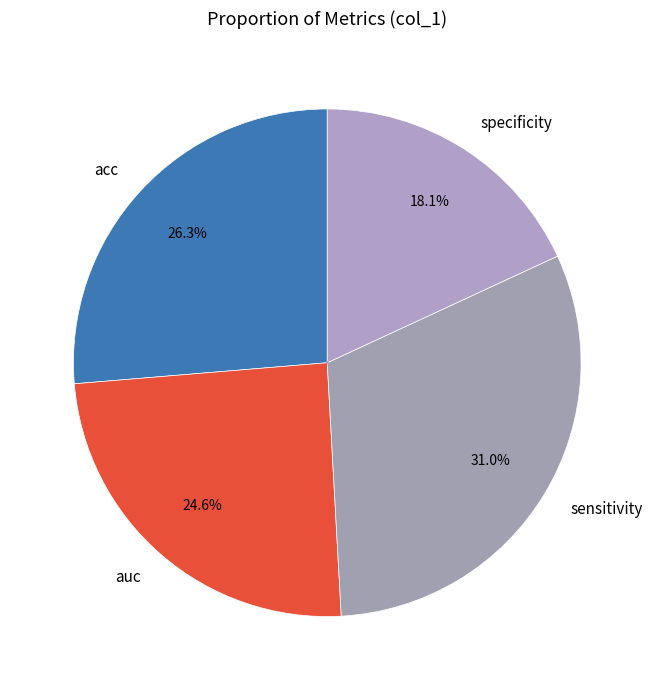

Combined, what portion of the pie is sensitivity and specificity?

49.1%